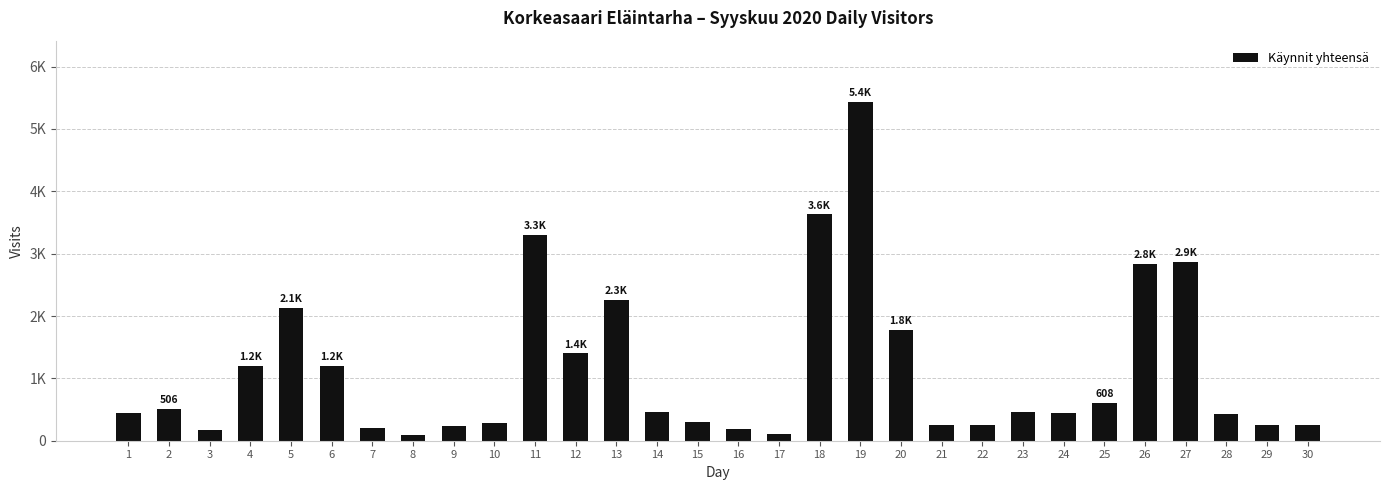

Does the chart contain any negative values?

No